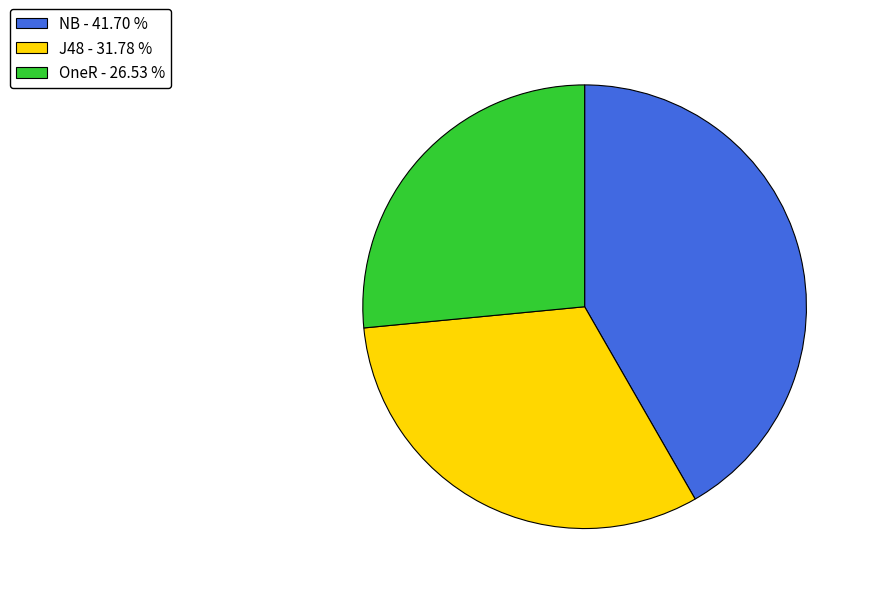

How many slices are in this pie chart?

3